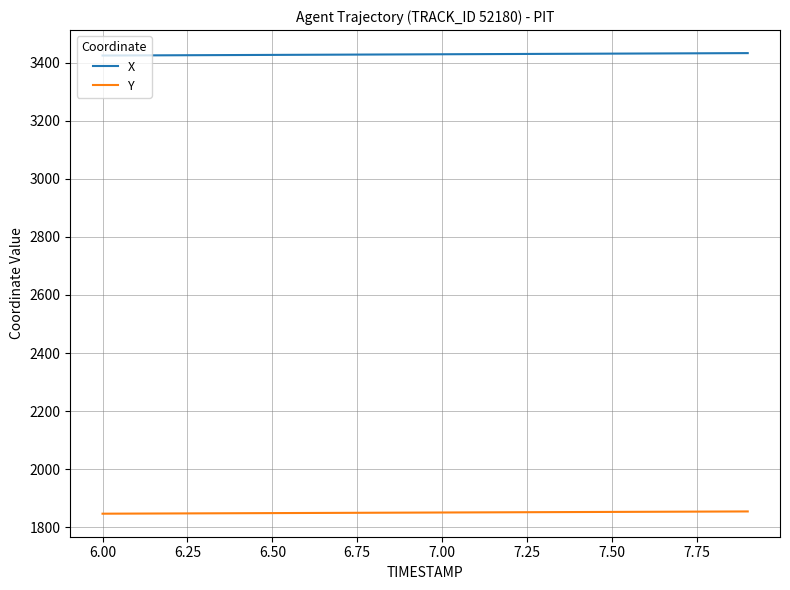

Rank the series by their average value, from highest to lowest.

X, Y